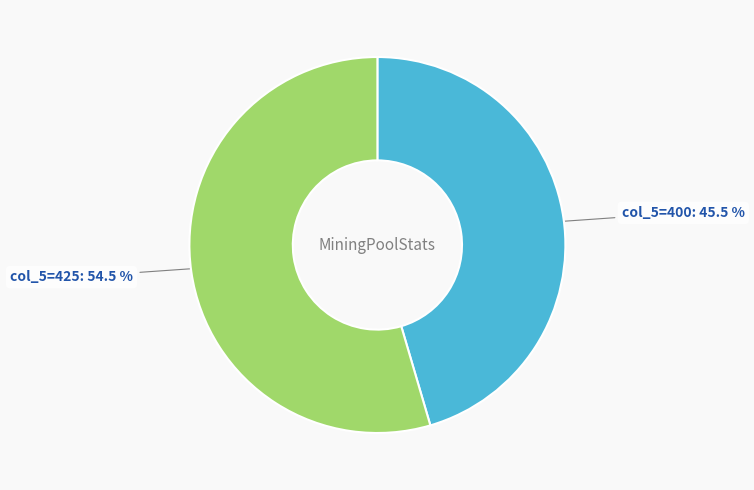

Which category accounts for the majority?

col_5=425: 54.5 %